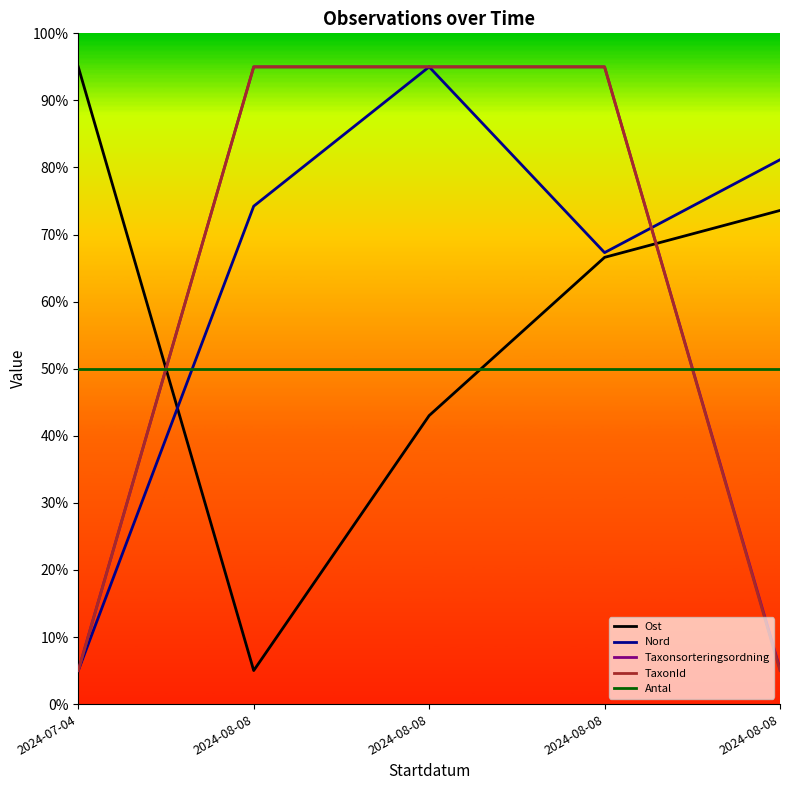

The value of TaxonId at 2024-08-08 is 3.4. True or false?

False